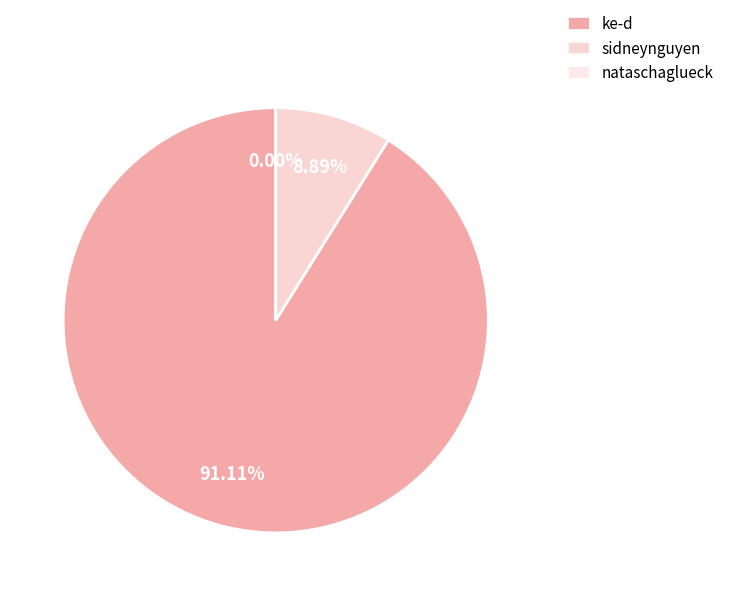

Does ke-d account for over 50% of the chart?

Yes